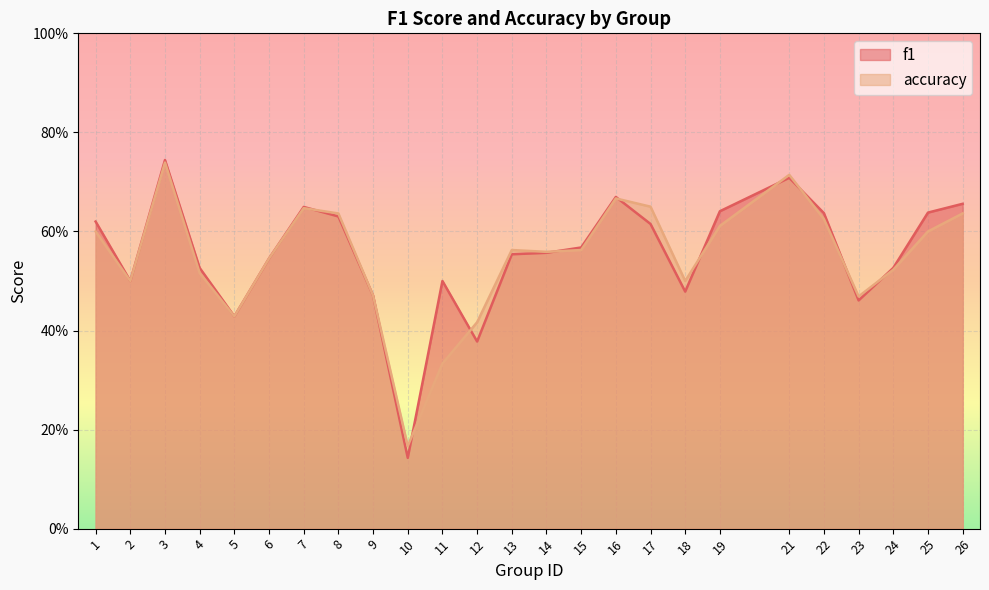

What is the difference between the highest and lowest values at 11?

0.2